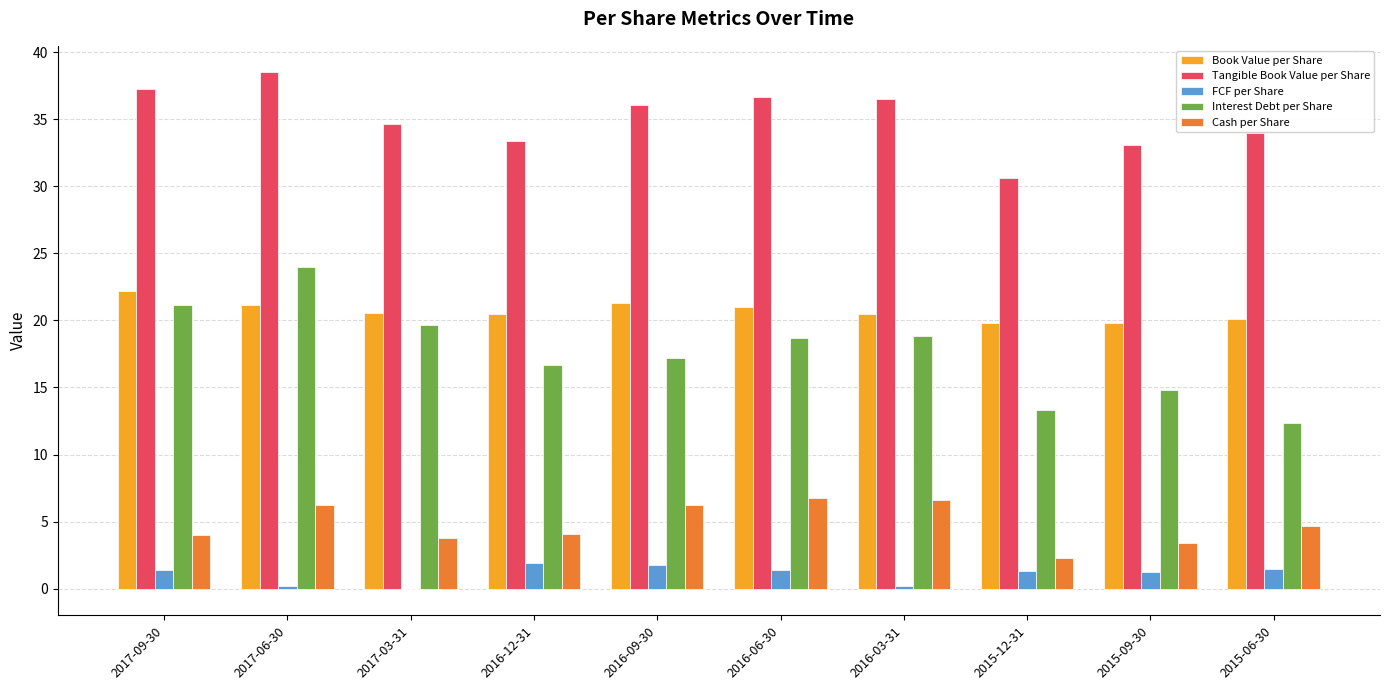

How many groups of bars are there?

10